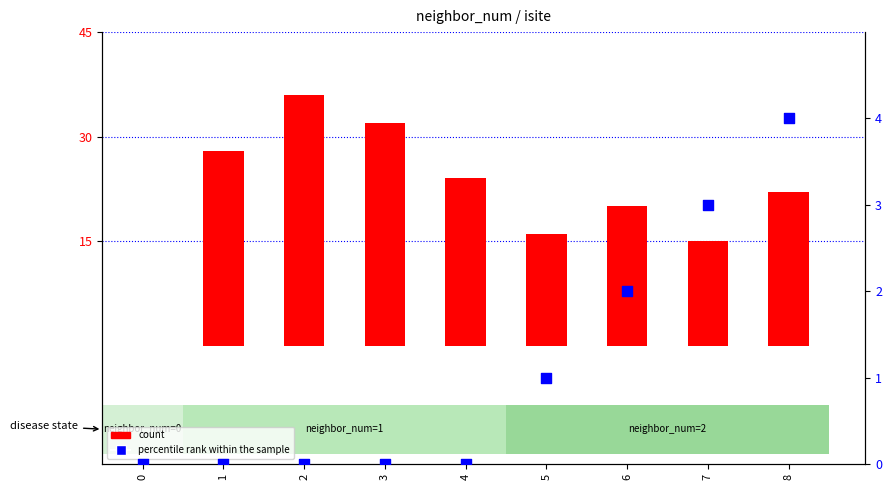

Which series has the widest spread of Y values?

count